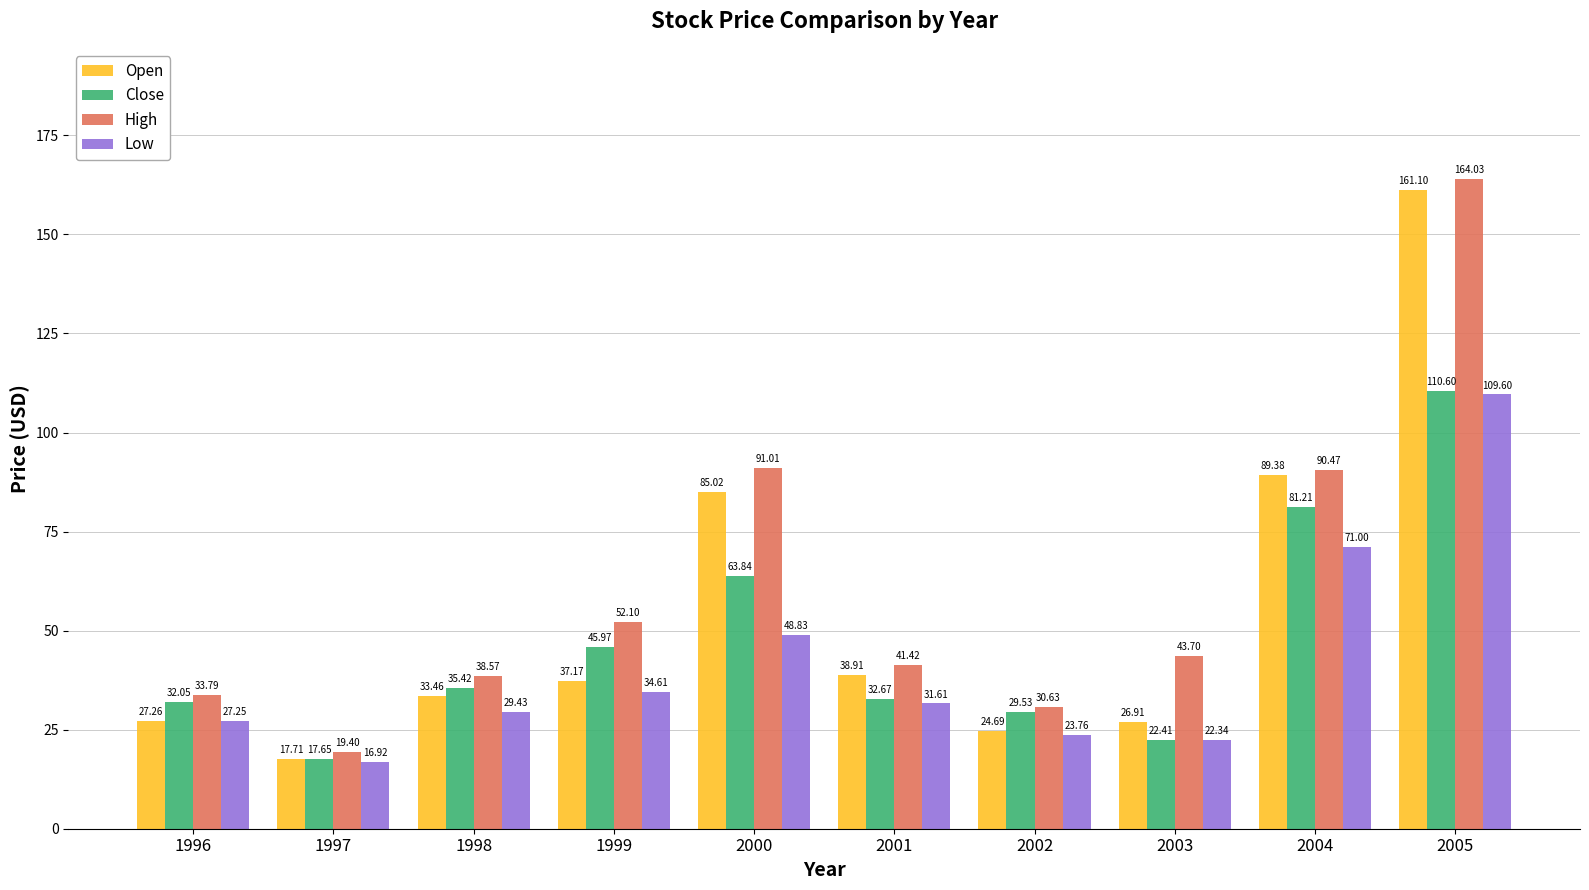

What is the difference between the maximum and second lowest values in the Open series?

136.4